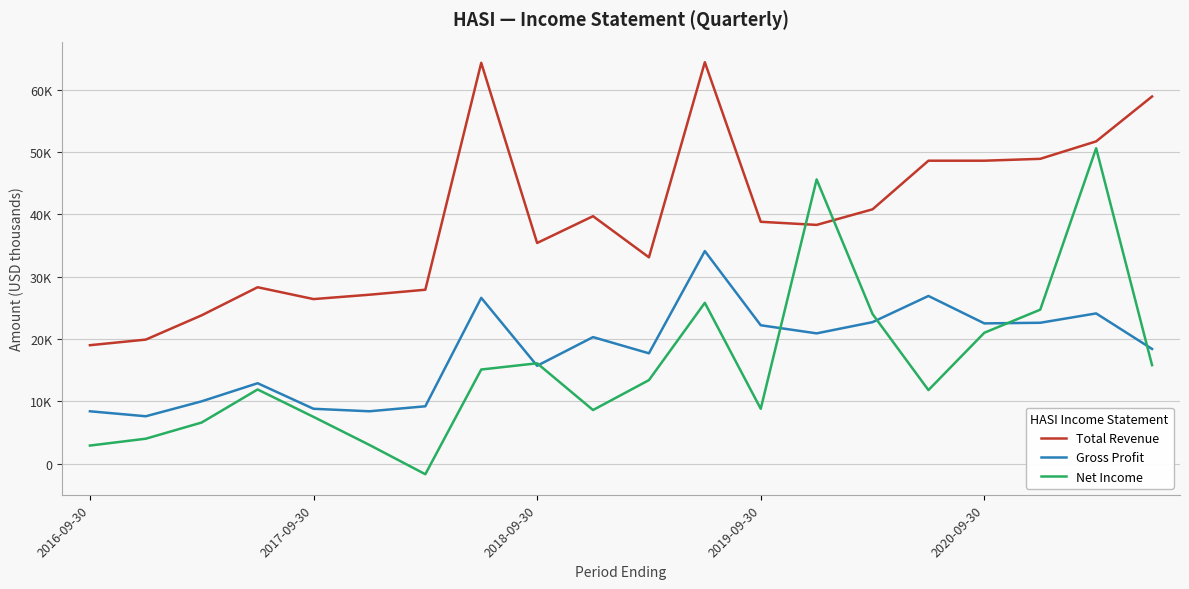

Which series has the largest range (max minus min)?

Net Income